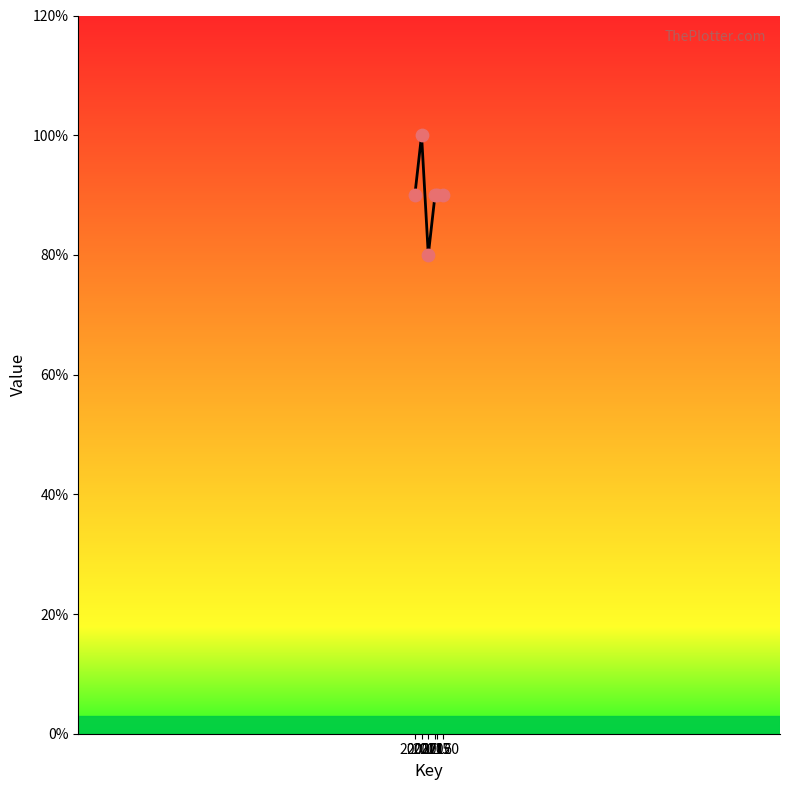

Approximately how many times larger is the value at 2011 compared to 2003?

0.9